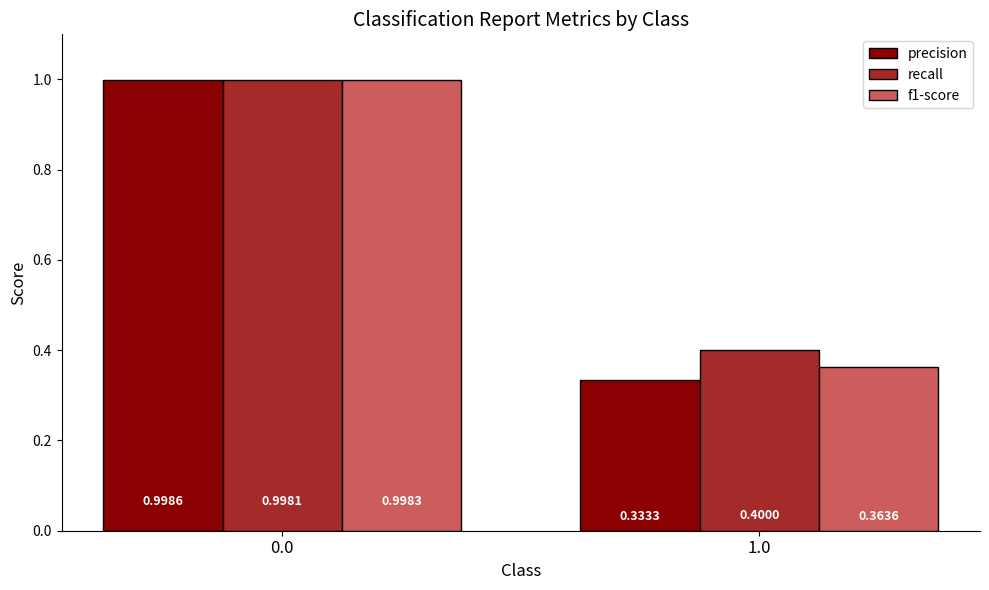

What is the total value across all series at 1.0?

1.1